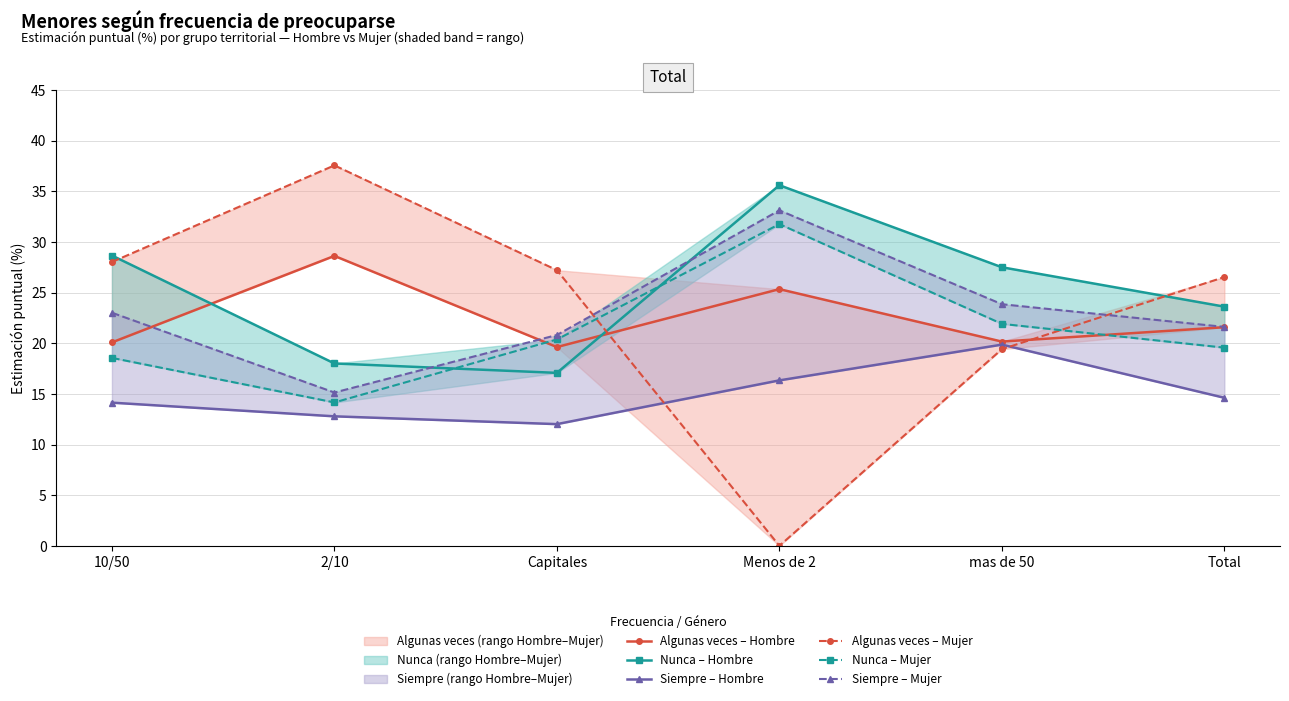

True or false: Algunas veces – Mujer has more than 1 points higher than both neighbors.

False